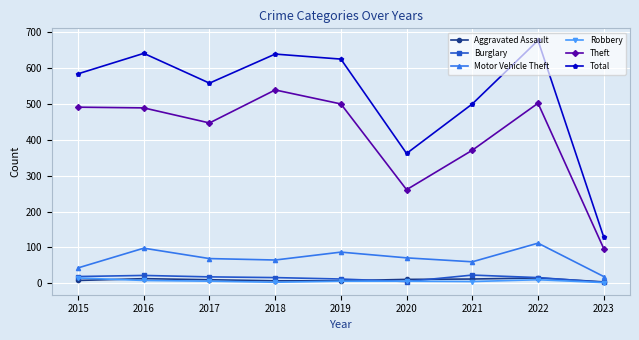

How many data points in Robbery are less than 6?

3